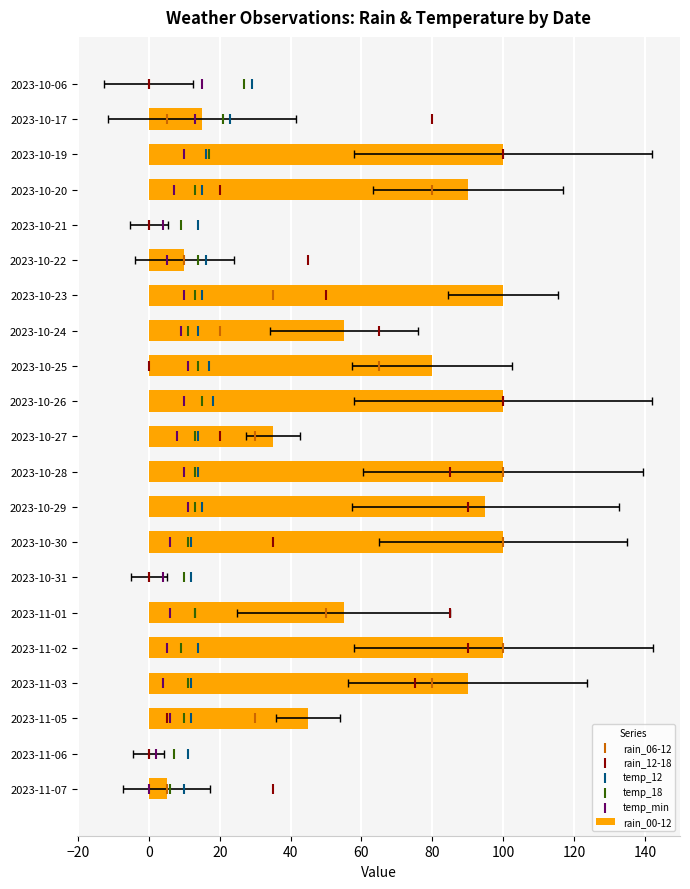

What are all the series names shown in the legend?

rain_00-12, rain_06-12, rain_12-18, temp_12, temp_18, temp_min